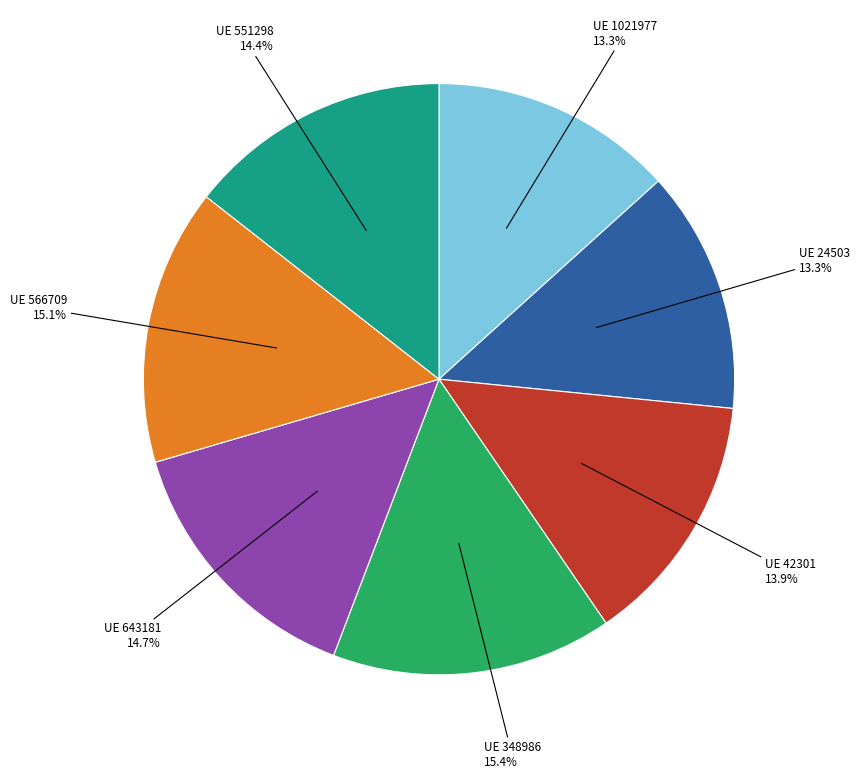

Count the number of slices in the pie.

7